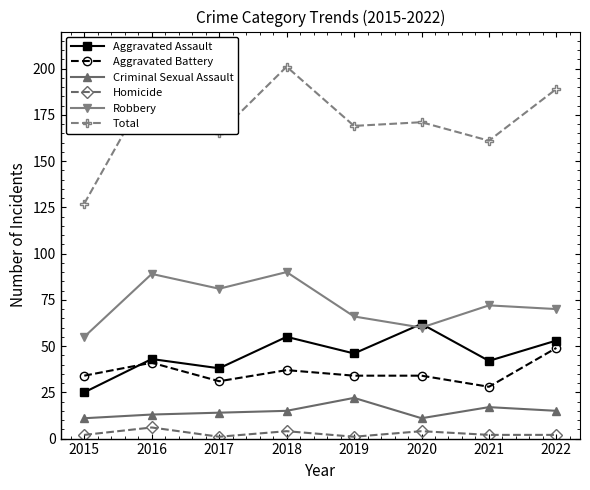

At which category is the sum across all series the highest?

2018